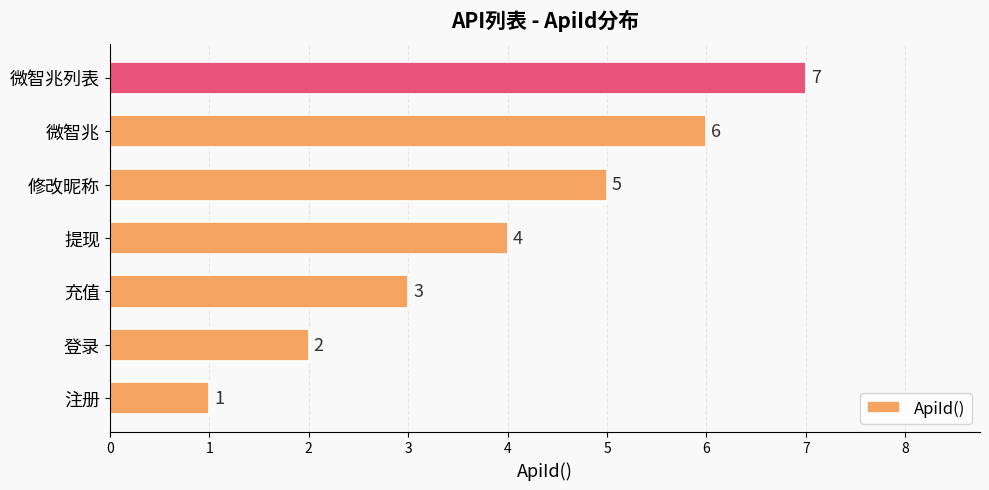

The value at 微智兆 is 6. True or false?

True